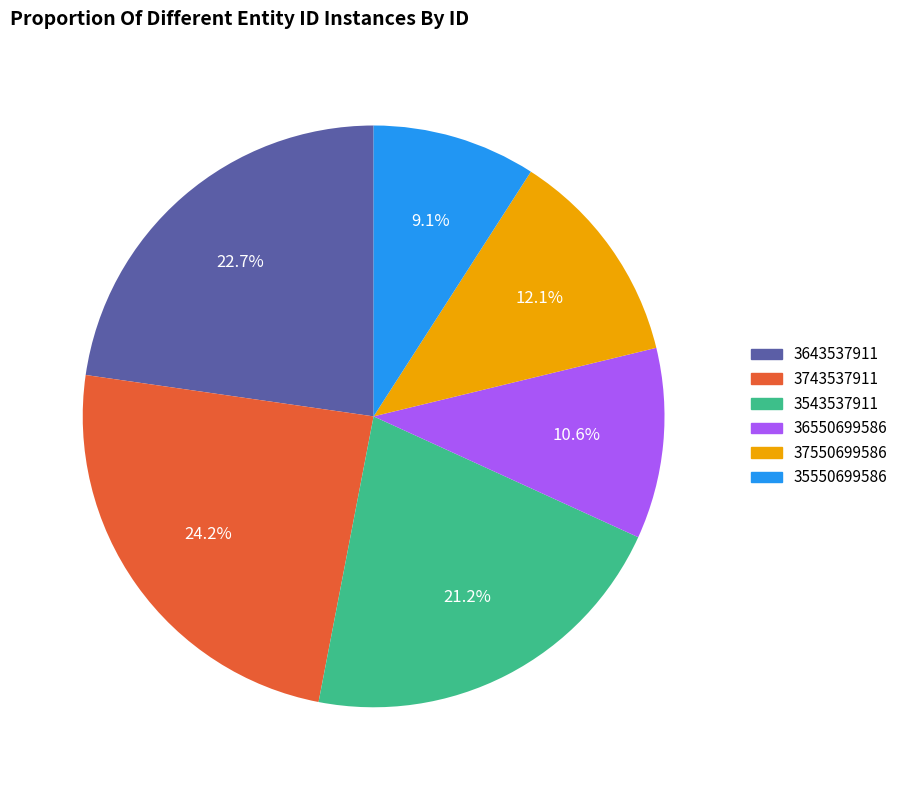

Rank the categories by value from highest to lowest.

3743537911, 3643537911, 3543537911, 37550699586, 36550699586, 35550699586